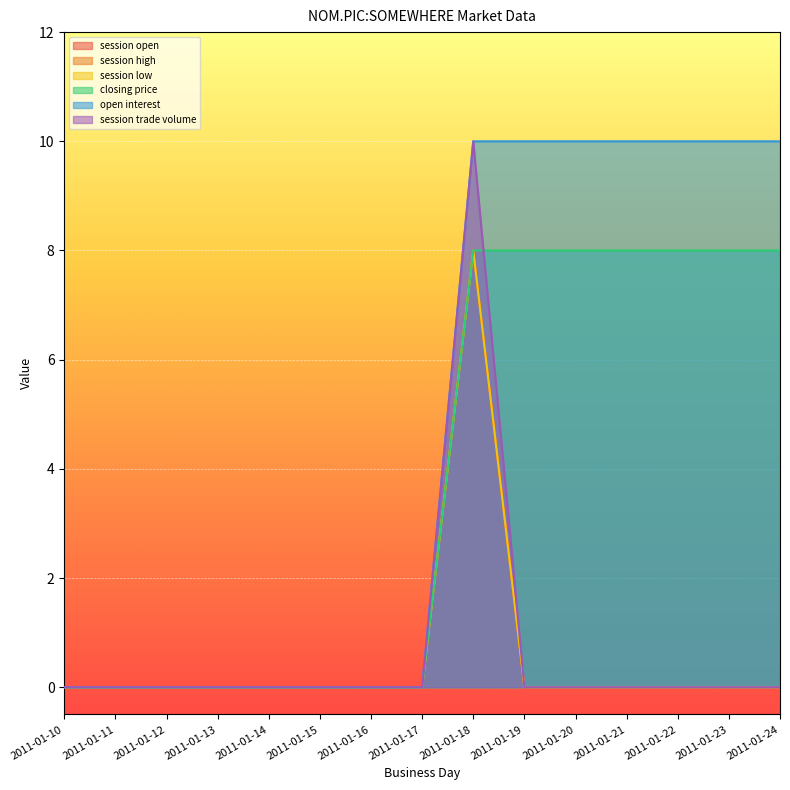

Which series has the widest spread of values?

open interest